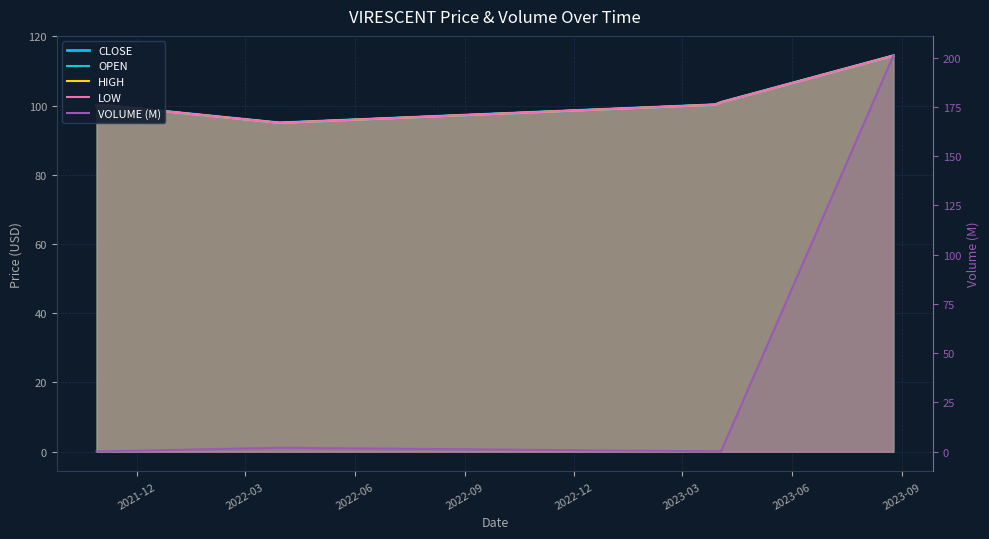

Which series ends up on top after the final intersection of VOLUME (M) and OPEN?

VOLUME (M)